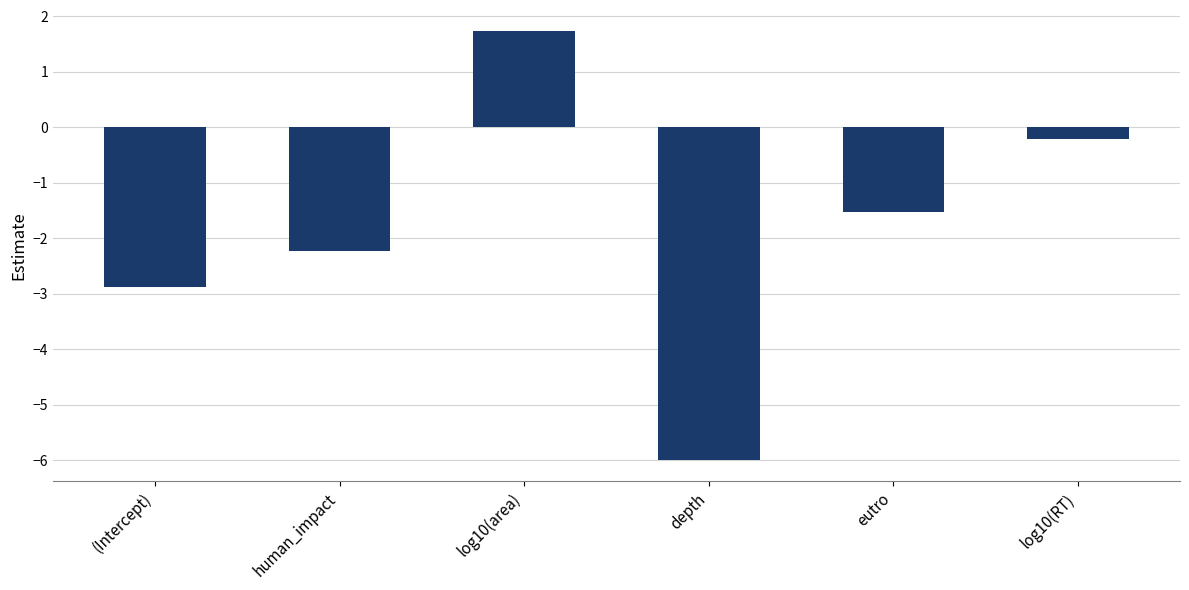

What is the difference between the maximum and second lowest values?

4.6